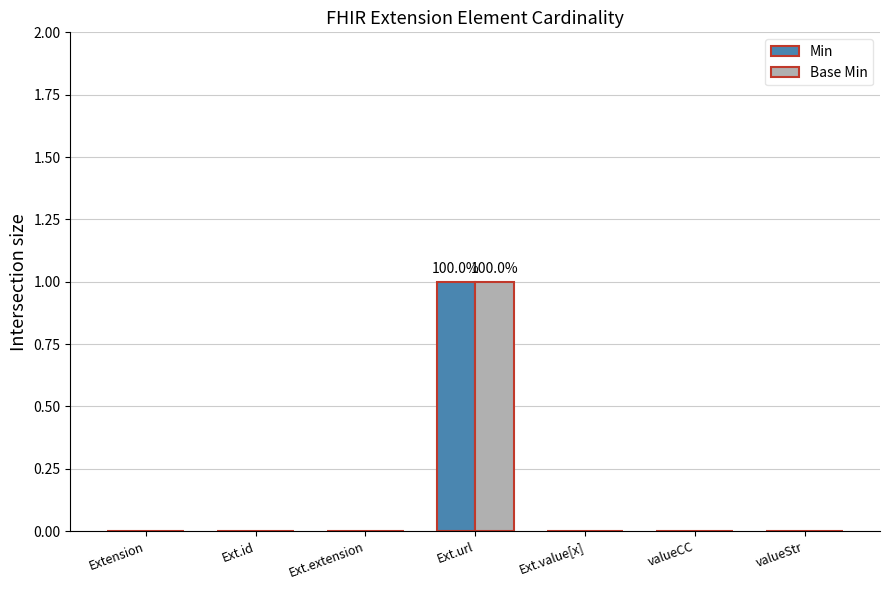

At which category is the sum across all series the highest?

Ext.url